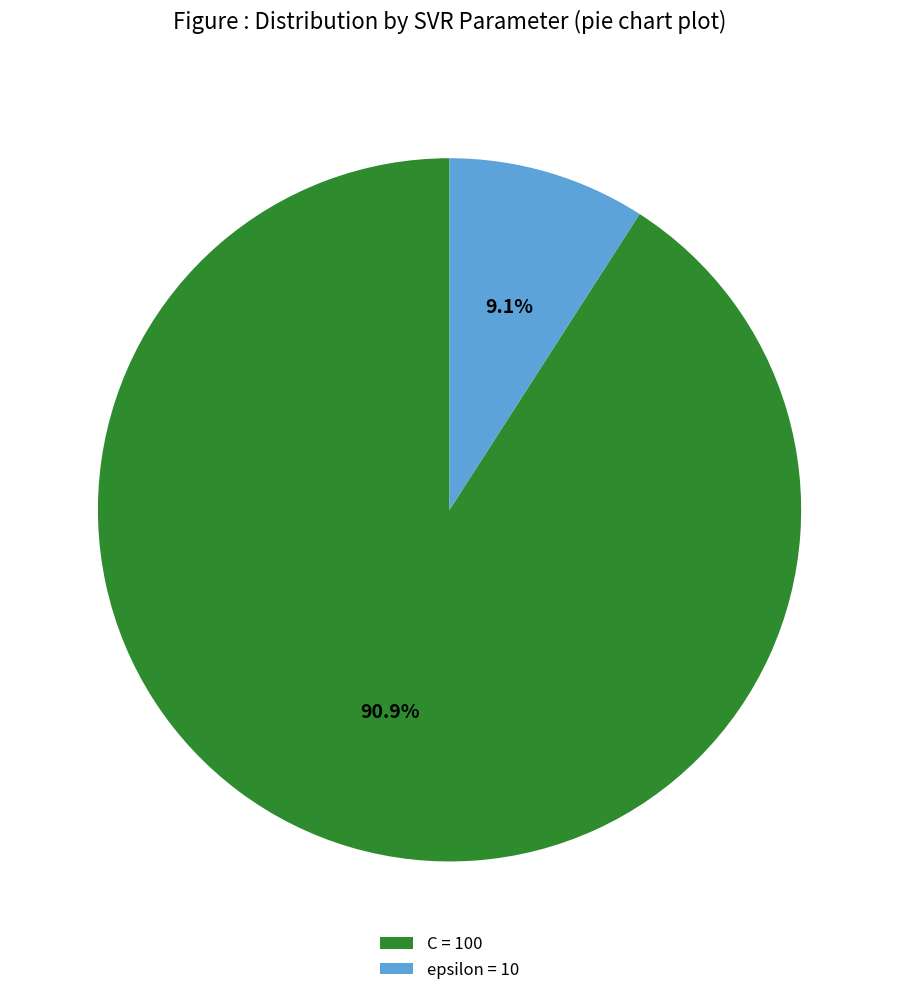

Is it true that C is 84% of the pie?

False